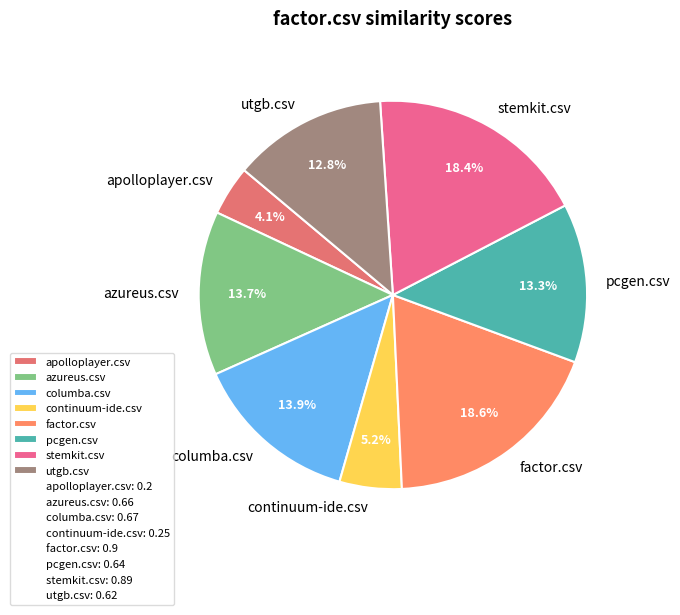

What is the ratio of the value at factor.csv to the value at columba.csv?

1.3